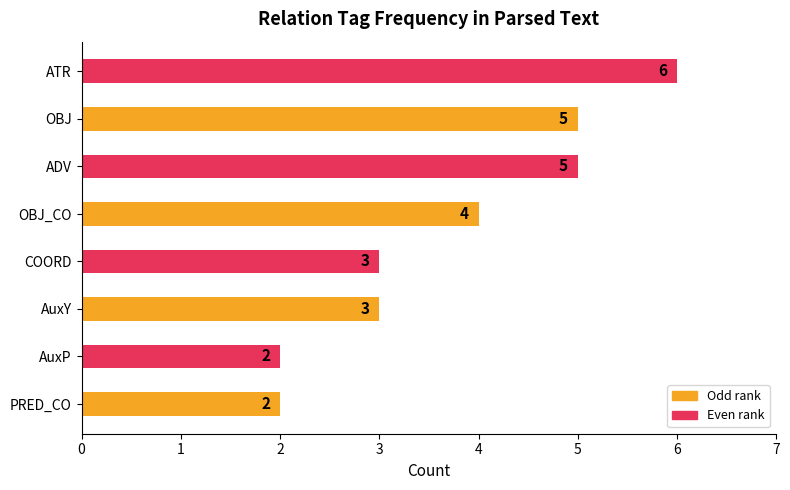

How many series are shown in this chart?

1